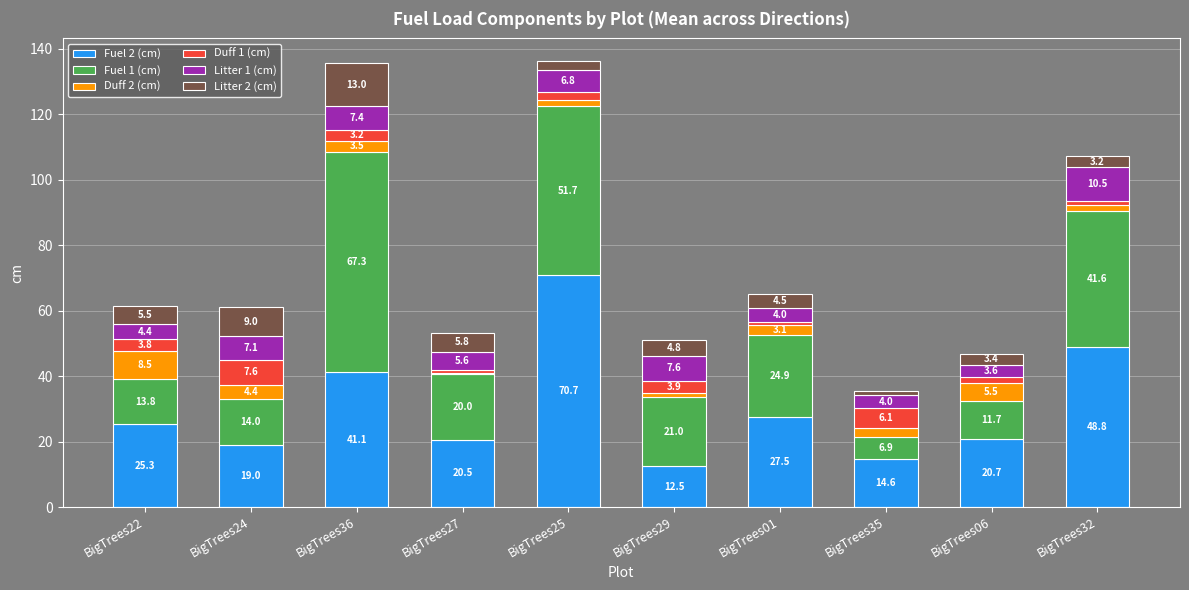

At which label does Fuel 2 (cm) first exceed 25?

BigTrees22